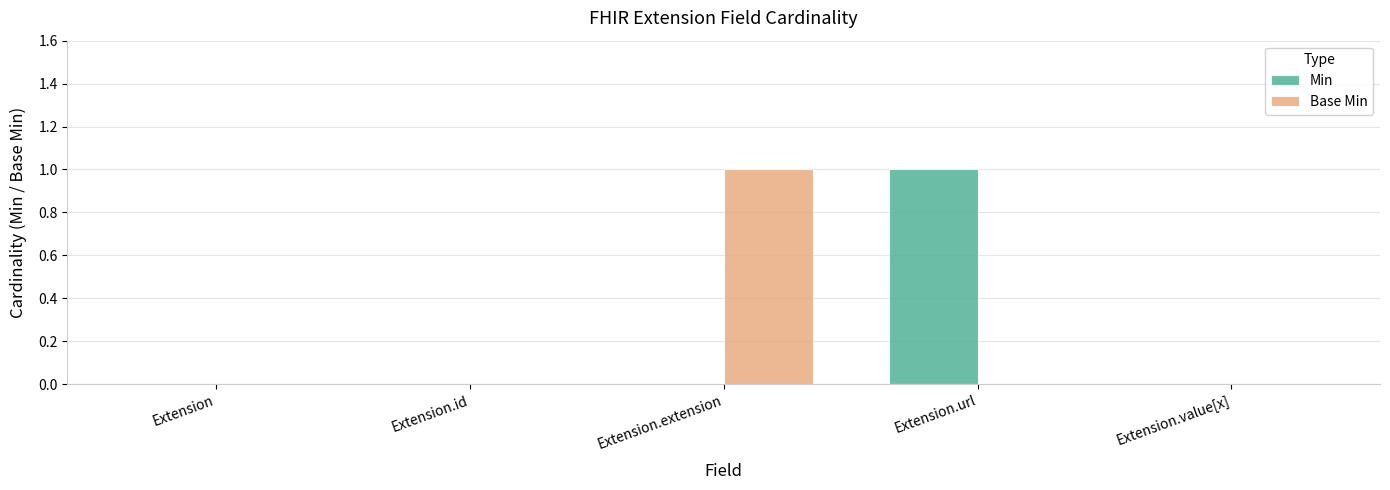

Reading right to left, what are all the values shown in this chart?

Min: Extension.value[x]=0	Extension.url=1	Extension.extension=0	Extension.id=0	Extension=0
Base Min: Extension.value[x]=0	Extension.url=0	Extension.extension=1	Extension.id=0	Extension=0